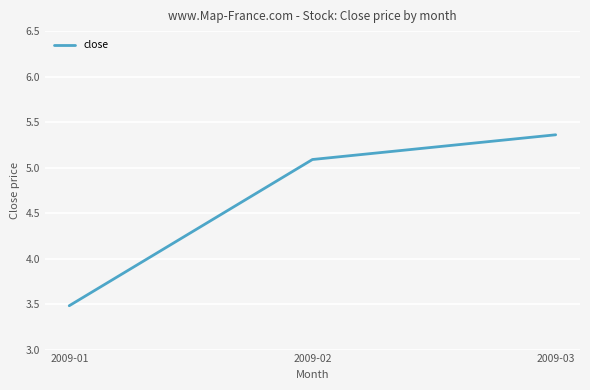

What is the difference between the values at 2009-01 and 2009-02?

1.6